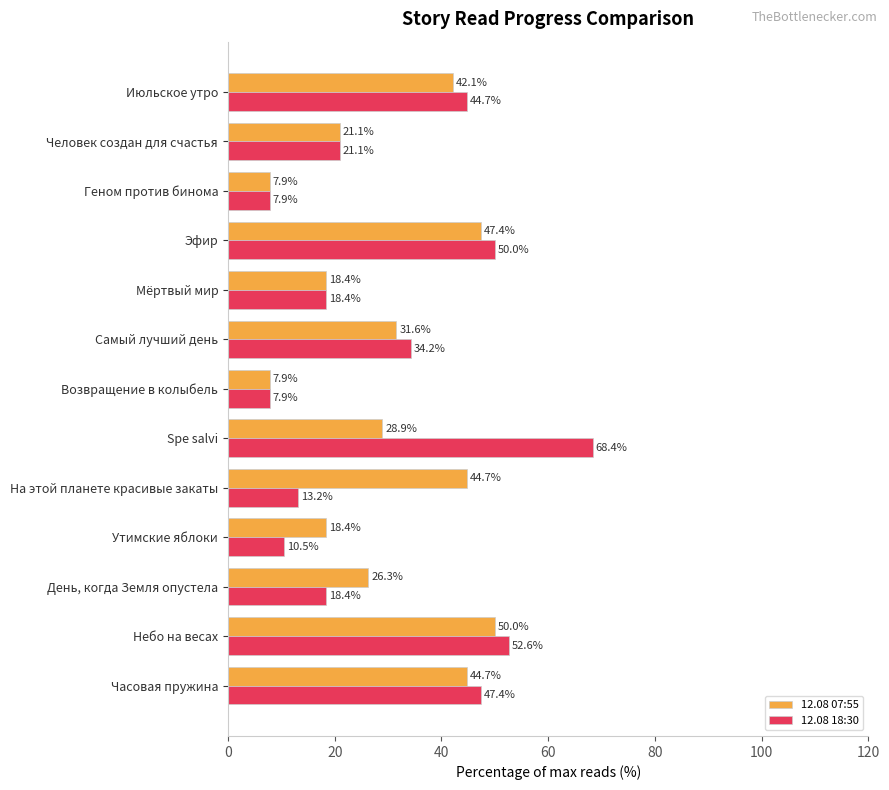

Which series has the largest total across all categories?

12.08 18:30